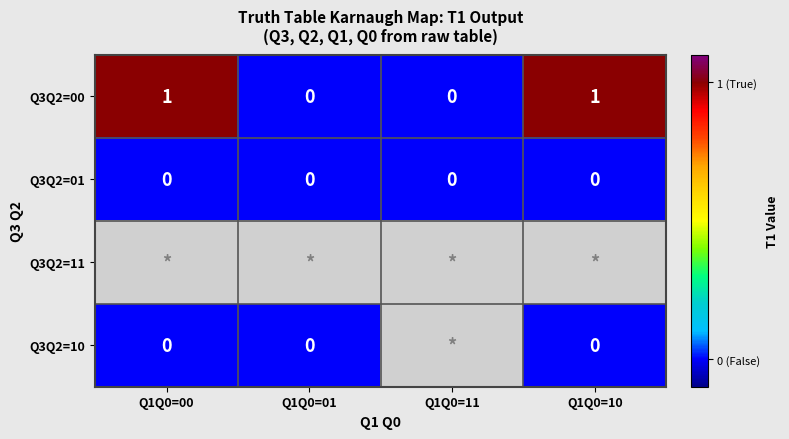

Which label corresponds to the smallest value in the chart?

Q1Q0=01